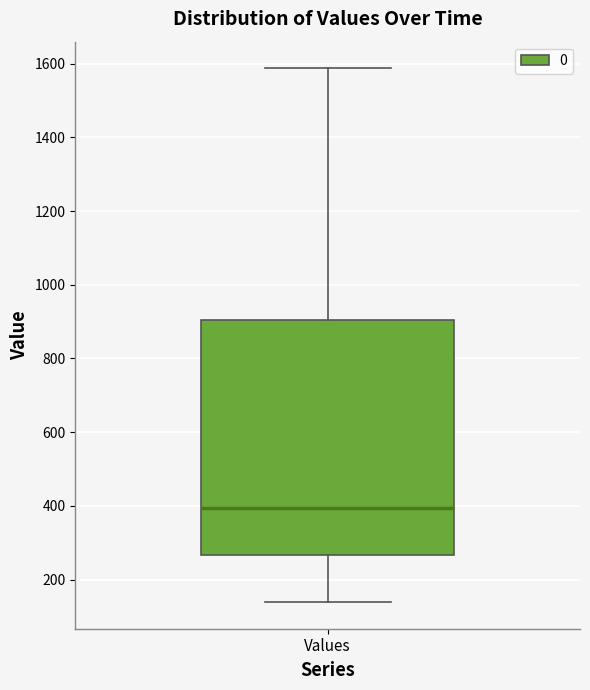

Read this box plot against the y-axis: the position of the median line, the range covered by the box, and the ends of both whiskers. The values are not printed on the chart, so give them approximately, as read against the axis.

median 400, box 260 to 900, whiskers 140 to 1580